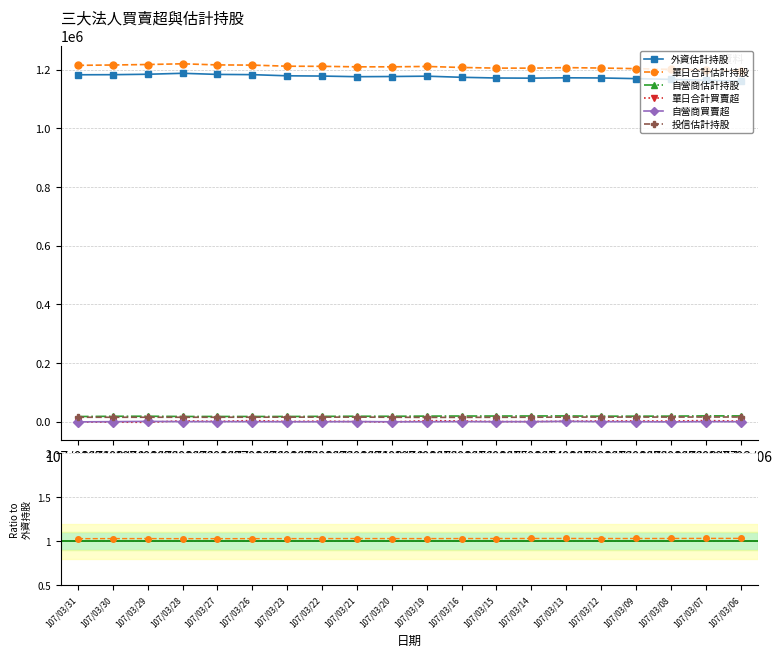

In 單日合計估計持股, how many points are higher than both neighbors (excluding endpoints)?

3